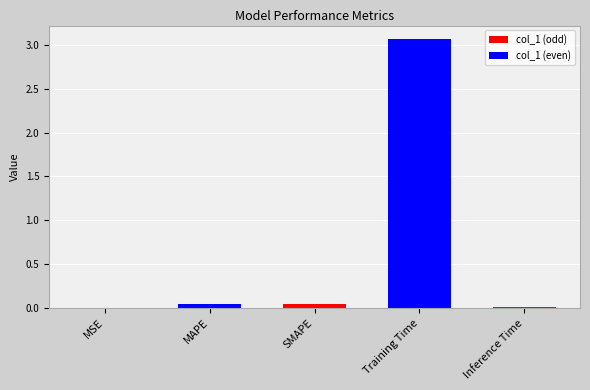

Reading left to right, what are all the values shown in this chart?

MSE=0.0	MAPE=0.0	SMAPE=0.0	Training Time=3.1	Inference Time=0.0